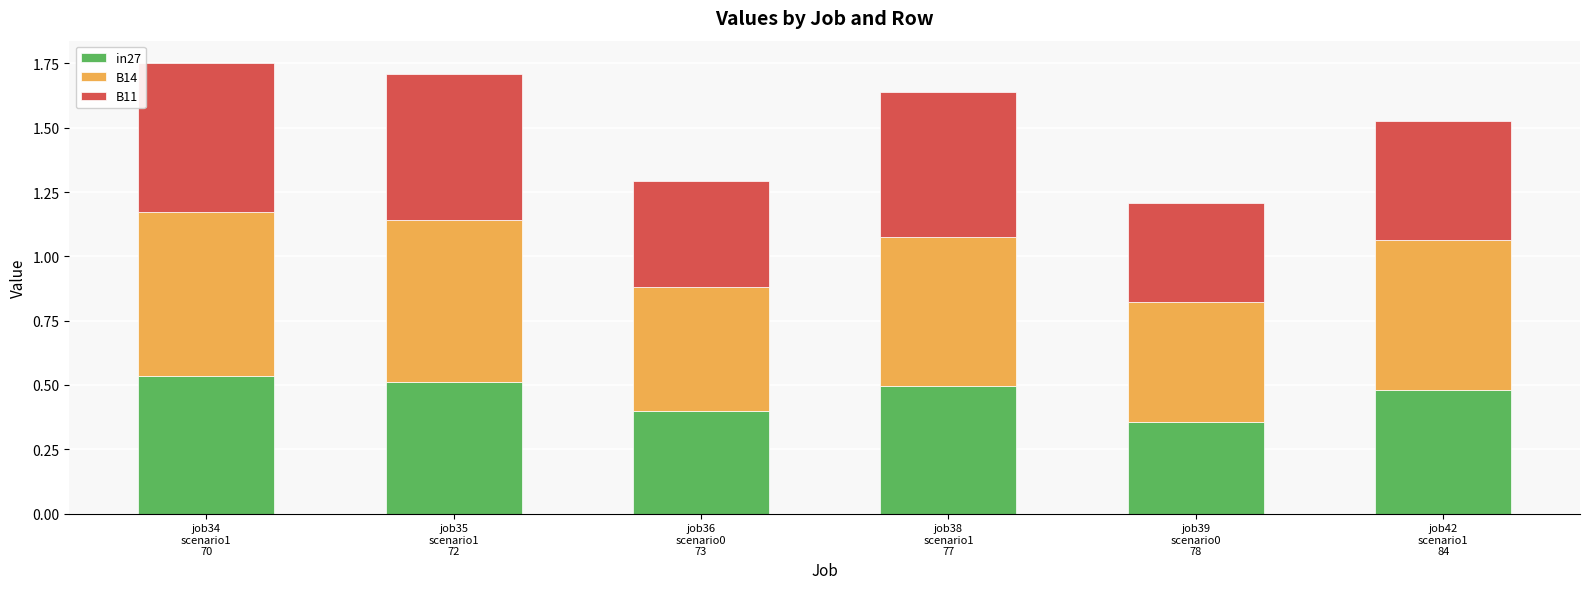

How many distinct data groups are displayed?

3